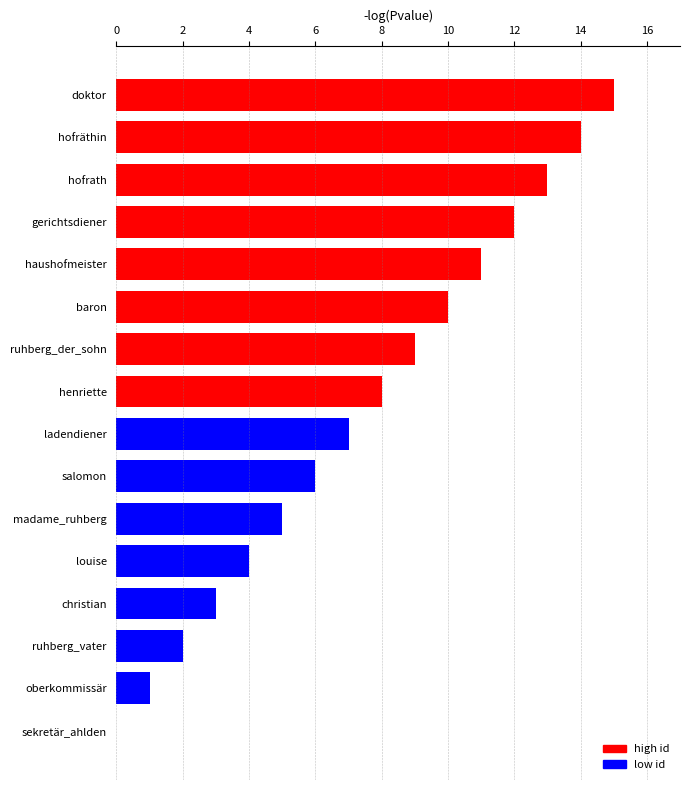

The chart shows a value of 22 at hofräthin. True or false?

False